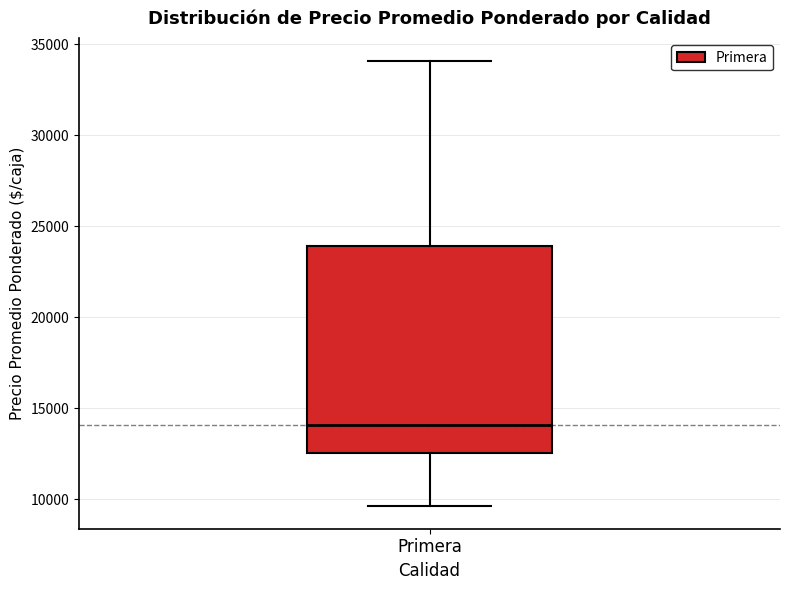

Transcribe this box plot: give where the median line is, the range the box spans, and where the two whiskers end, as read against the y-axis. The values are not printed on the chart, so give them approximately, as read against the axis.

median 14000, box 12500 to 24000, whiskers 9500 to 34000